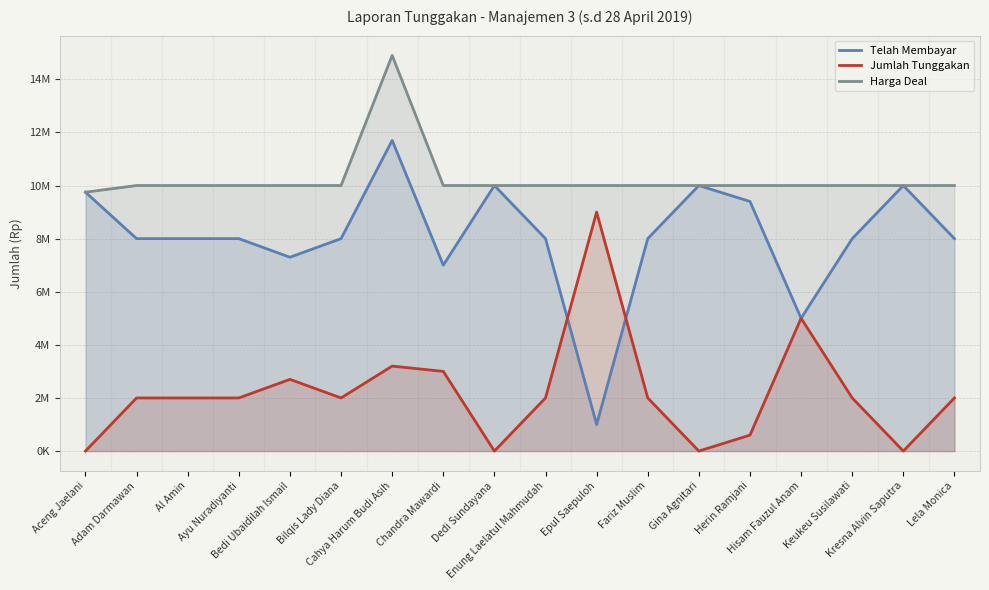

Which series ends up on top after the final intersection of Telah Membayar and Jumlah Tunggakan?

Telah Membayar